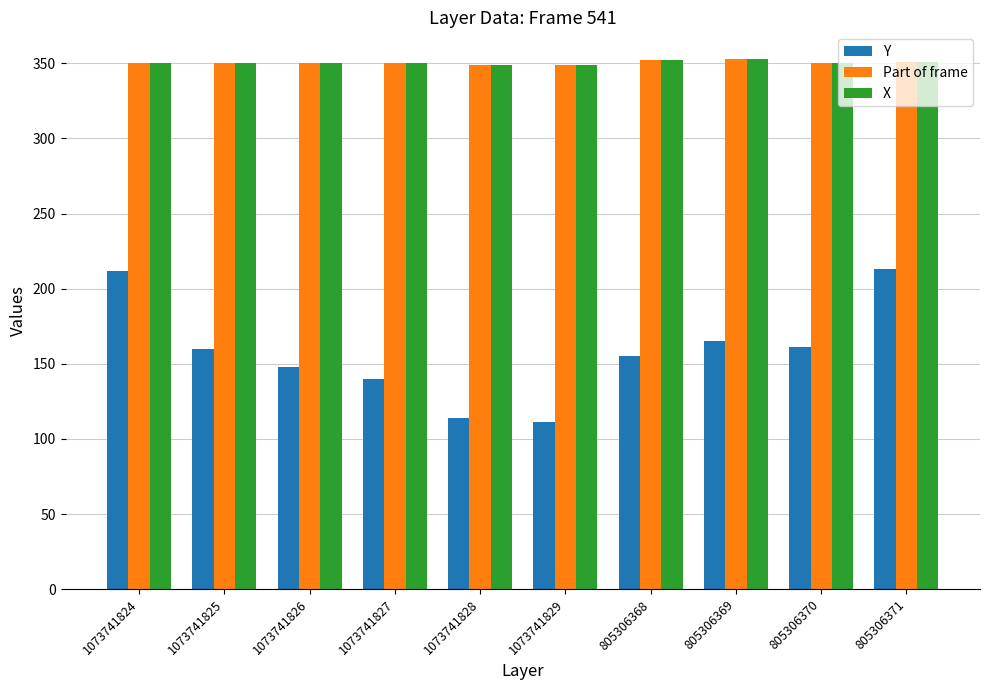

What position from the right is 805306369?

3